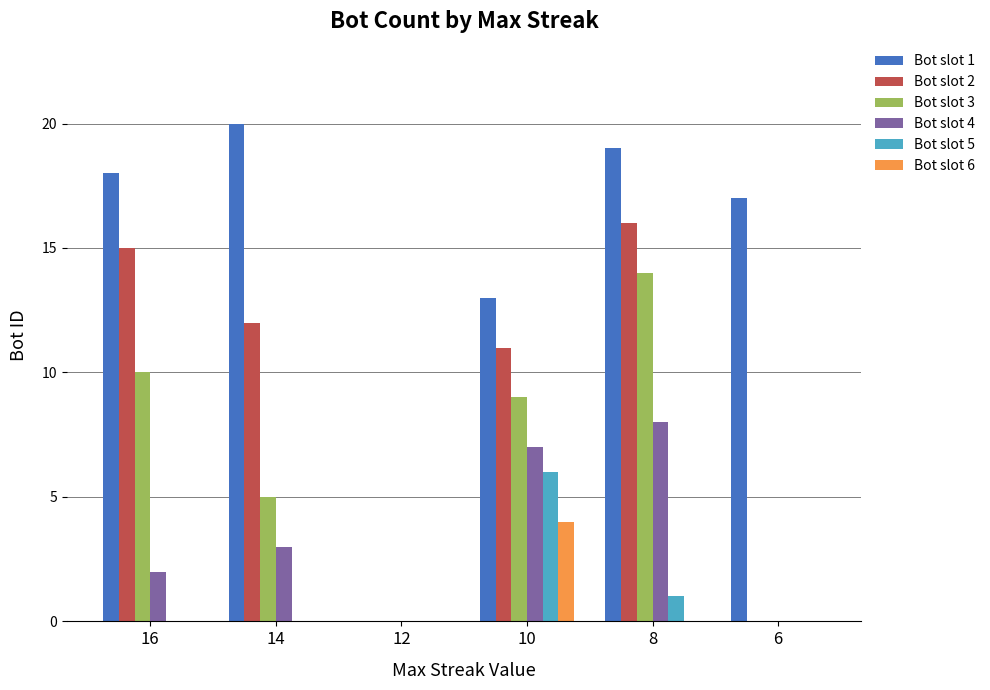

Which series changed the most between 12 and 10?

Bot slot 1